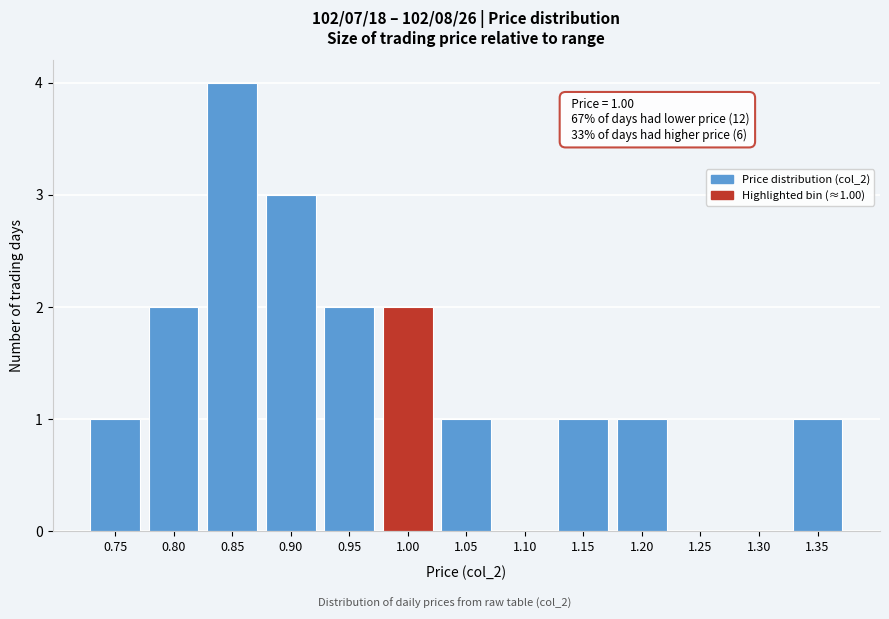

Reading left to right, transcribe all the data shown in this chart.

0.75=1	0.80=2	0.85=4	0.90=3	0.95=2	1.00=2	1.05=1	1.10=0	1.15=1	1.20=1	1.25=0	1.30=0	1.35=1